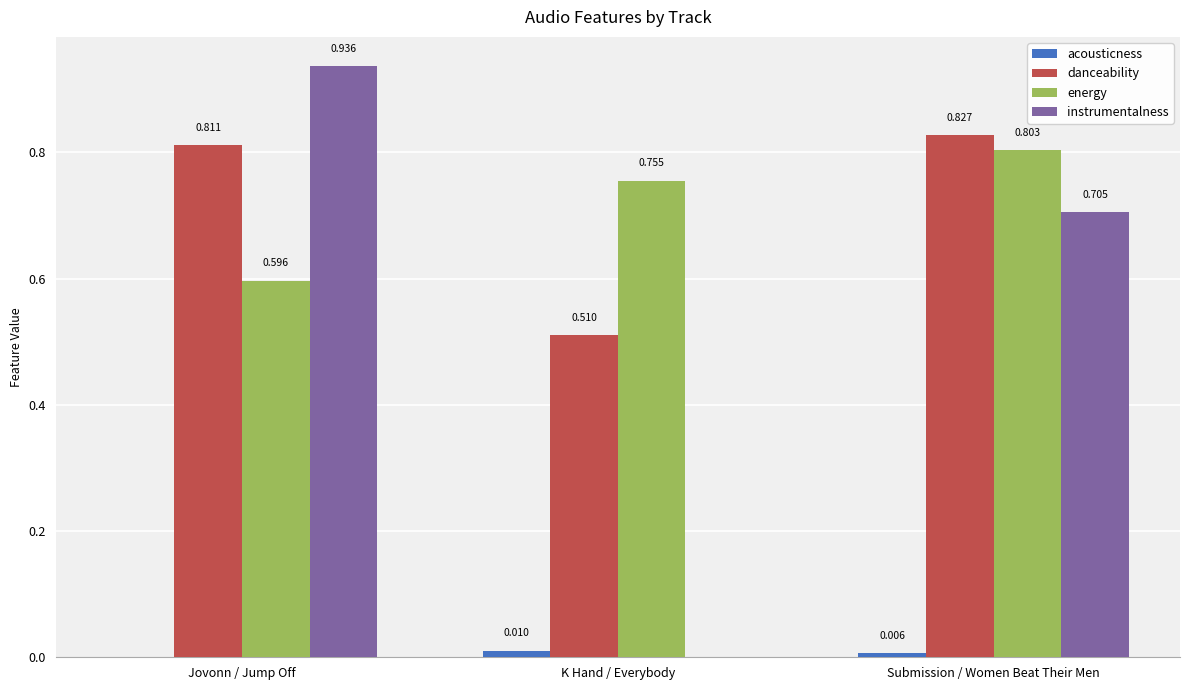

At which label does danceability reach its peak?

Submission / Women Beat Their Men